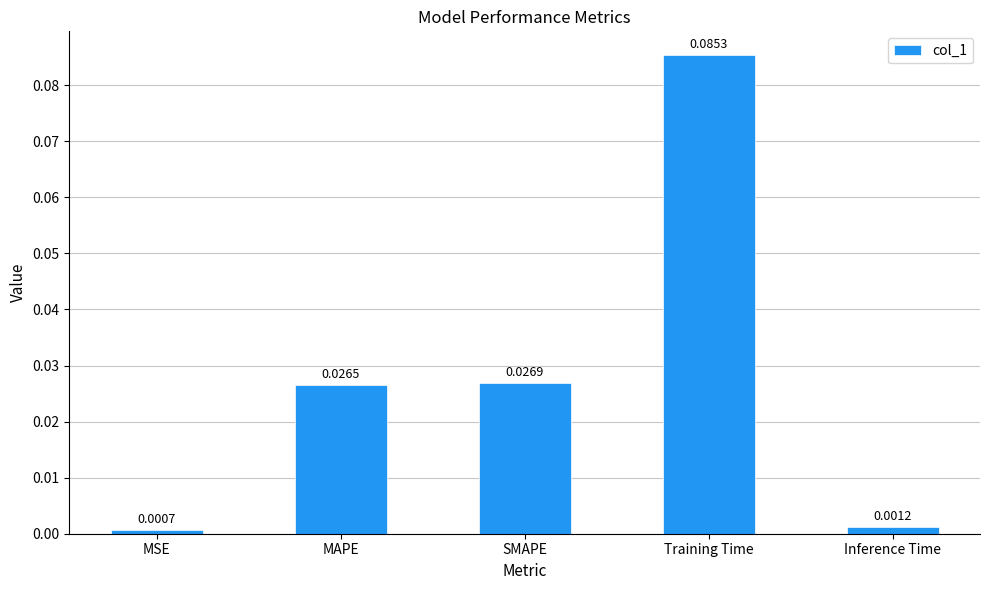

Rank the categories by value from lowest to highest.

MSE, Inference Time, MAPE, SMAPE, Training Time